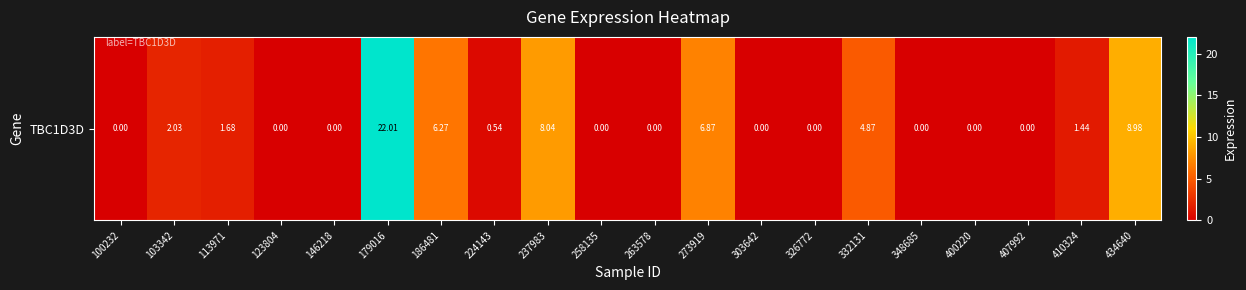

Reading left to right, list all the values displayed in this chart.

0.0	2.0	1.7	0.0	0.0	22.0	6.3	0.5	8.0	0.0	0.0	6.9	0.0	0.0	4.9	0.0	0.0	0.0	1.4	9.0